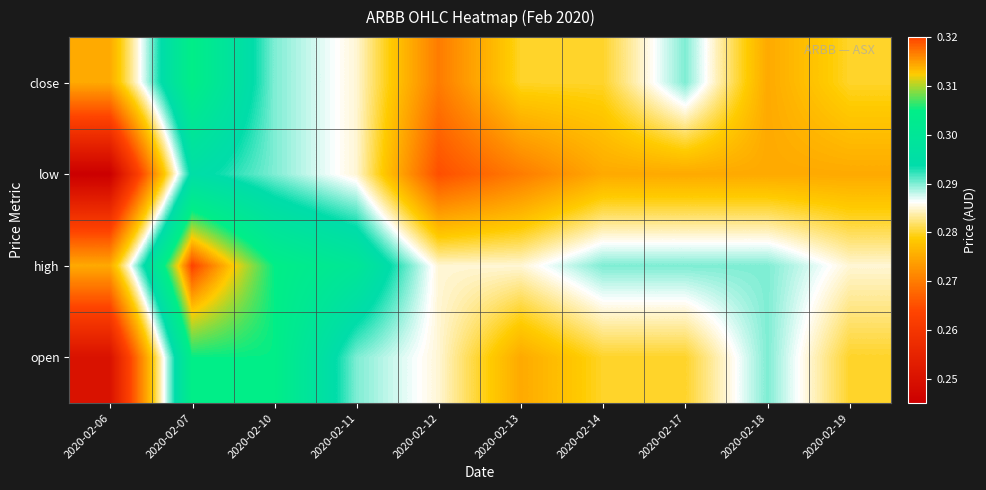

At which category is the sum across all series the highest?

2020-02-07